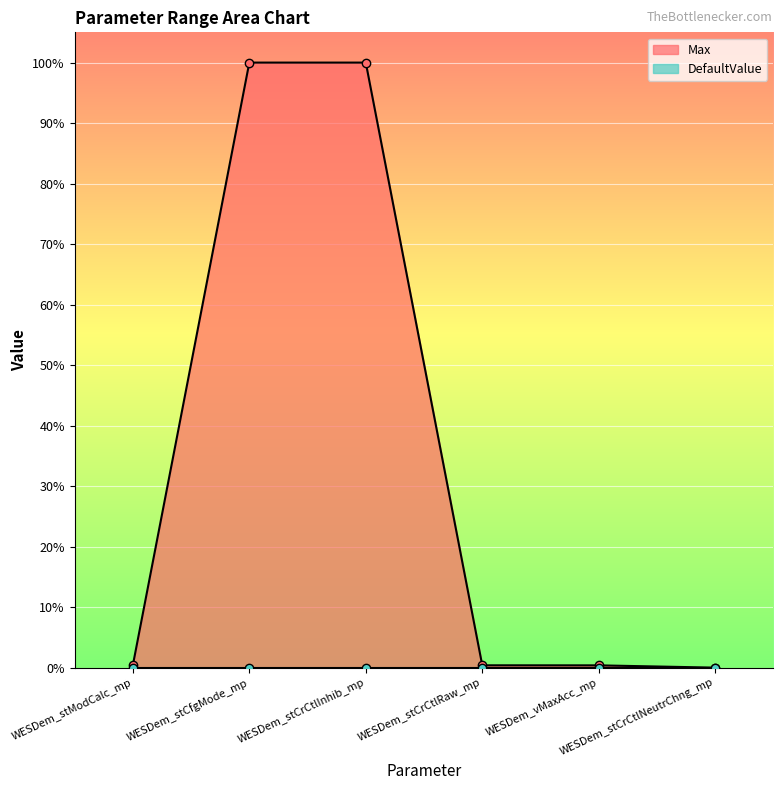

True or false: there are more than 1 points higher than both neighbors.

False